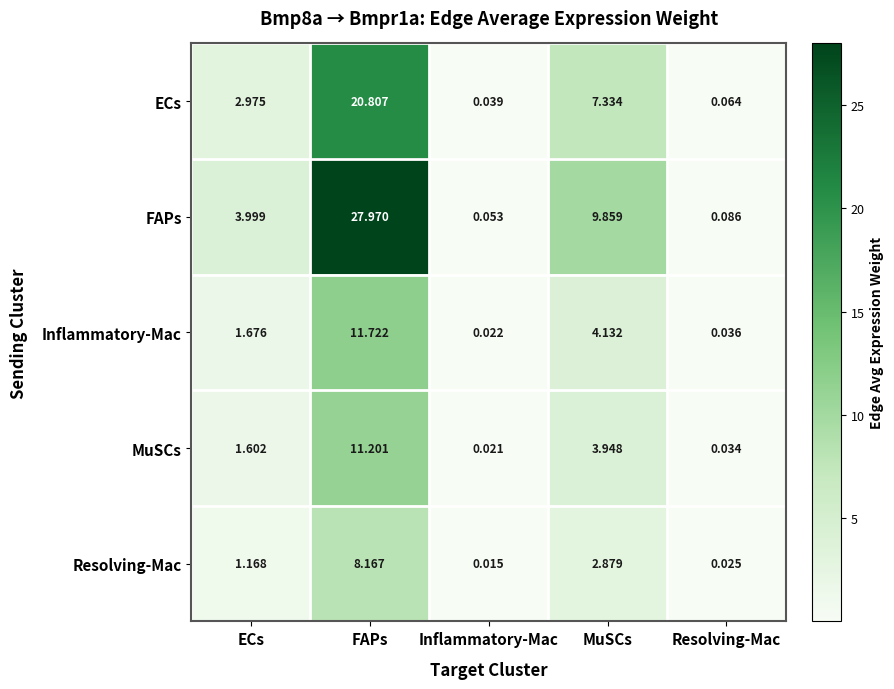

Which category has the highest value across all series?

FAPs